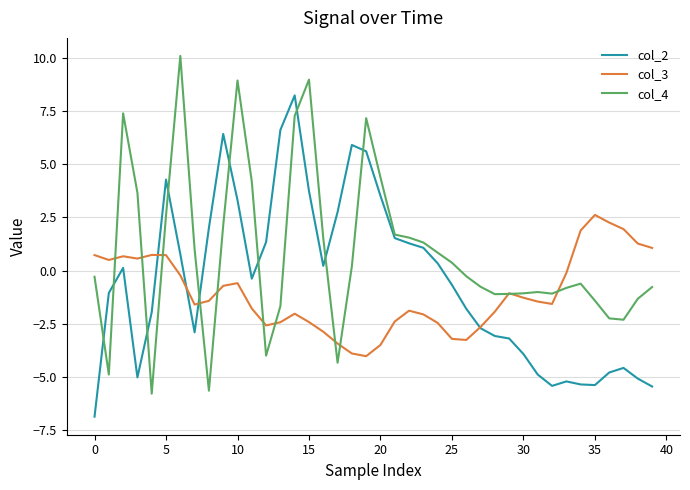

Which series has the largest total across all categories?

col_4